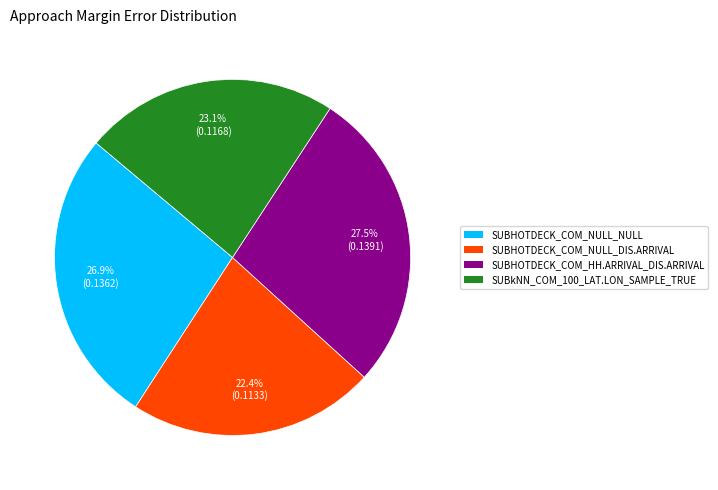

Is the sum of SUBHOTDECK_COM_HH.ARRIVAL_DIS.ARRIVAL and SUBHOTDECK_COM_NULL_NULL greater than half?

Yes